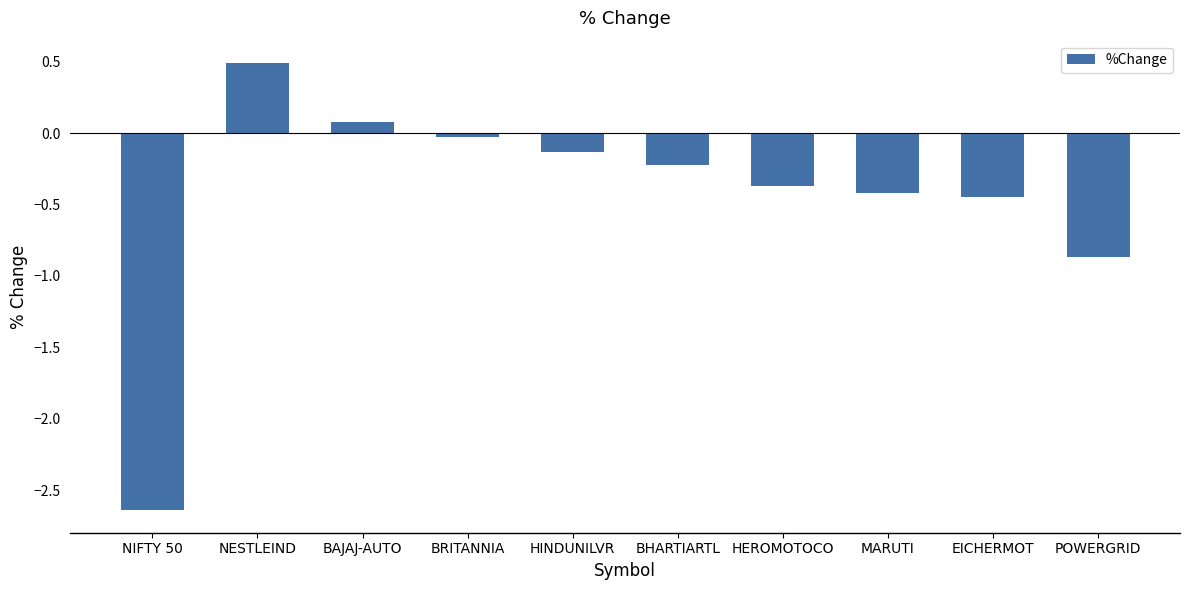

The chart shows a value of -0.1 at HINDUNILVR. True or false?

True